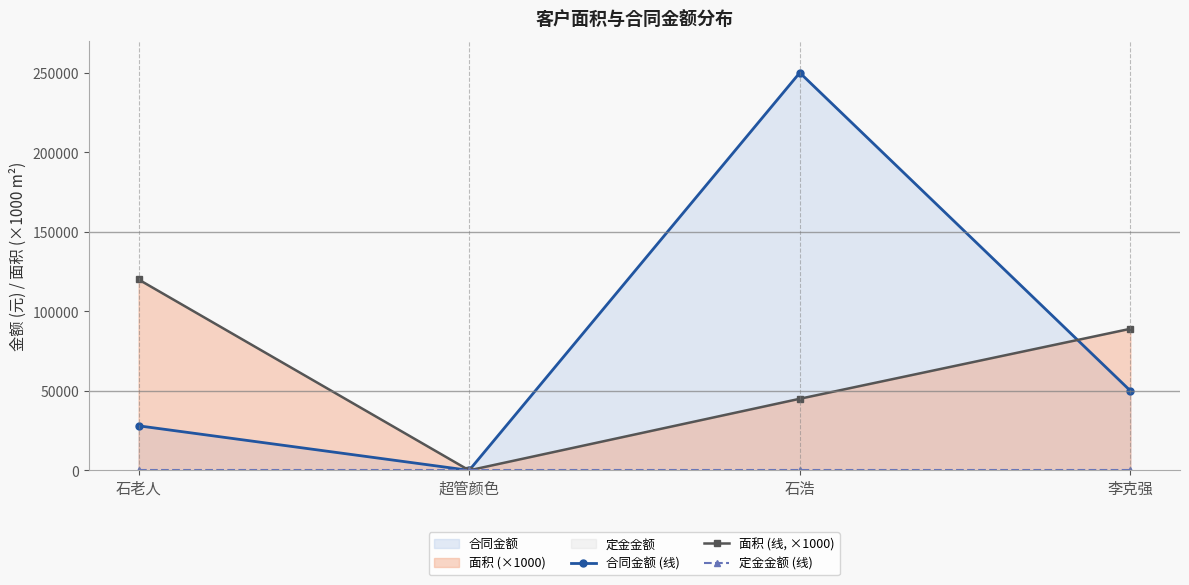

At 李克强, list the series in order from smallest to largest.

定金金额 (线), 合同金额 (线), 面积 (线, ×1000)